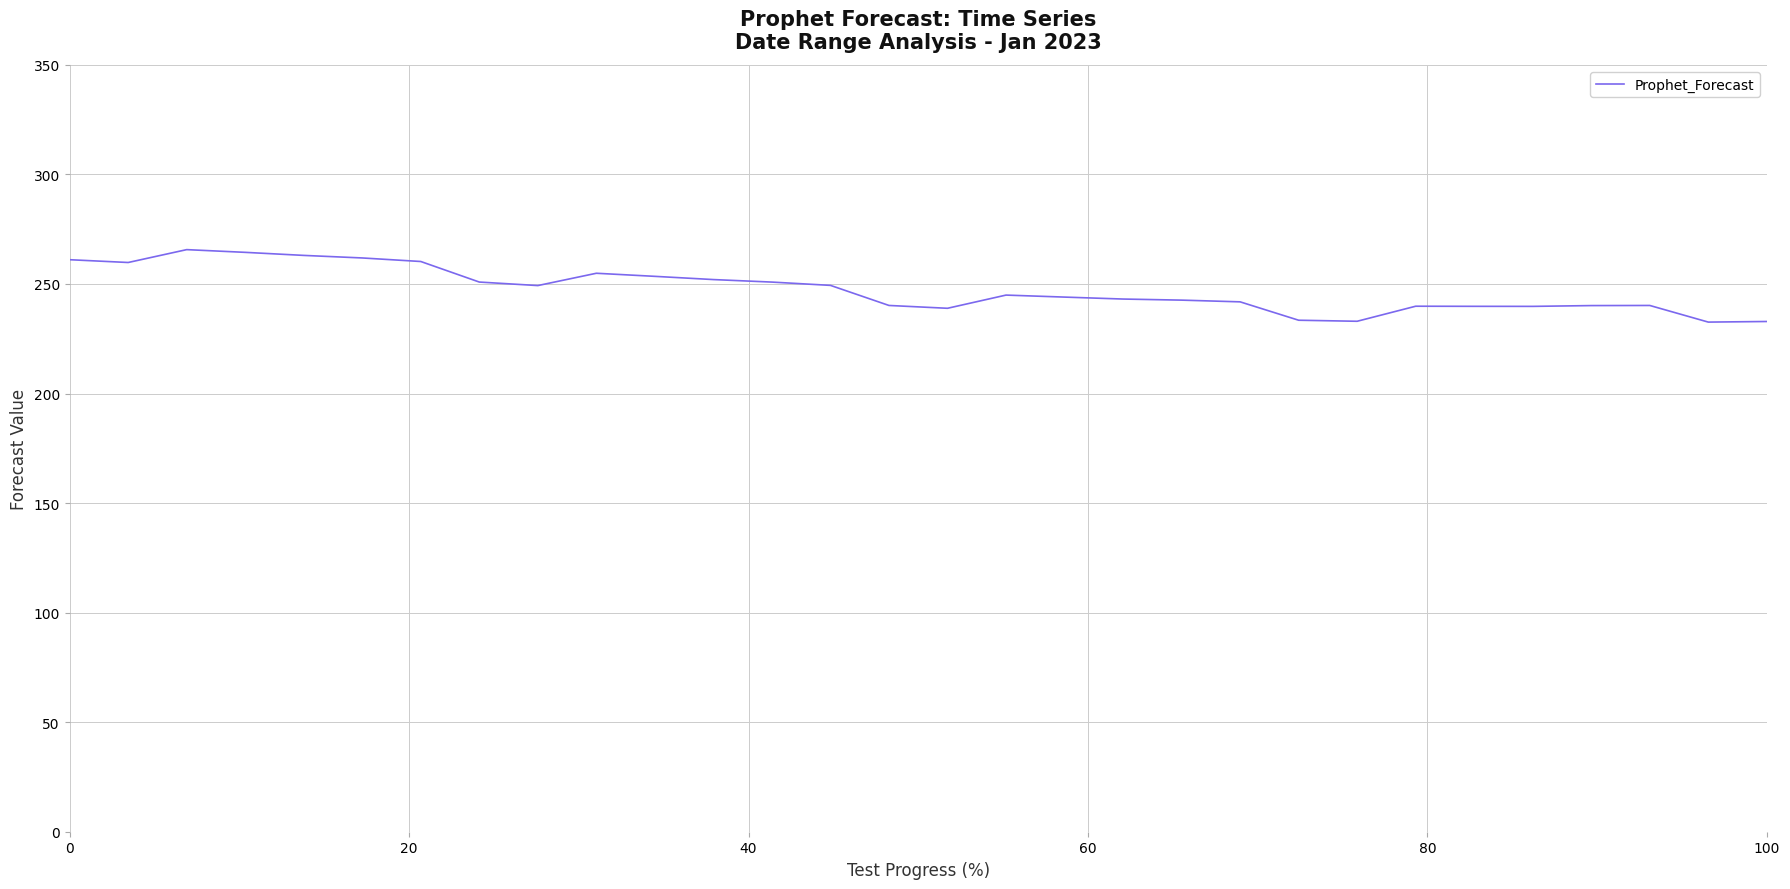

What is the difference between the maximum and minimum values?

33.1